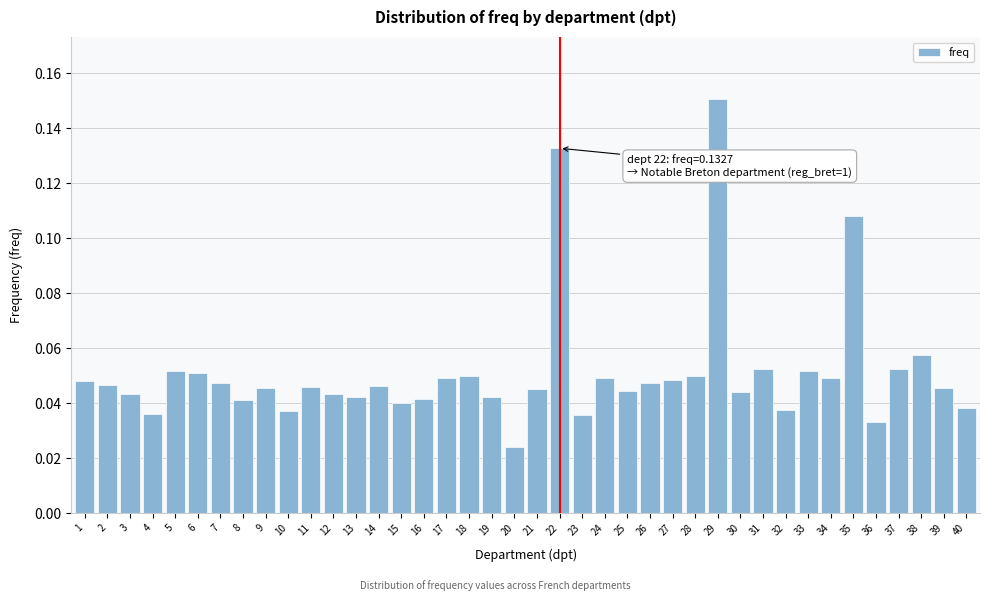

Between 7 and 15, which is larger?

7